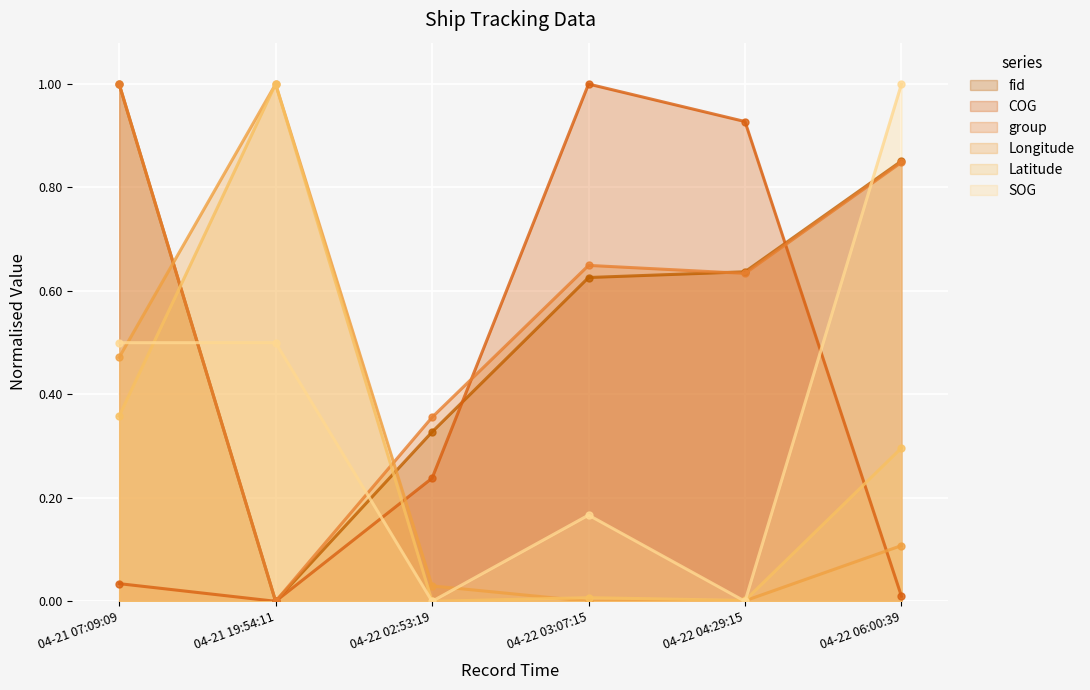

Count the group values in the range 0 to 1.

6